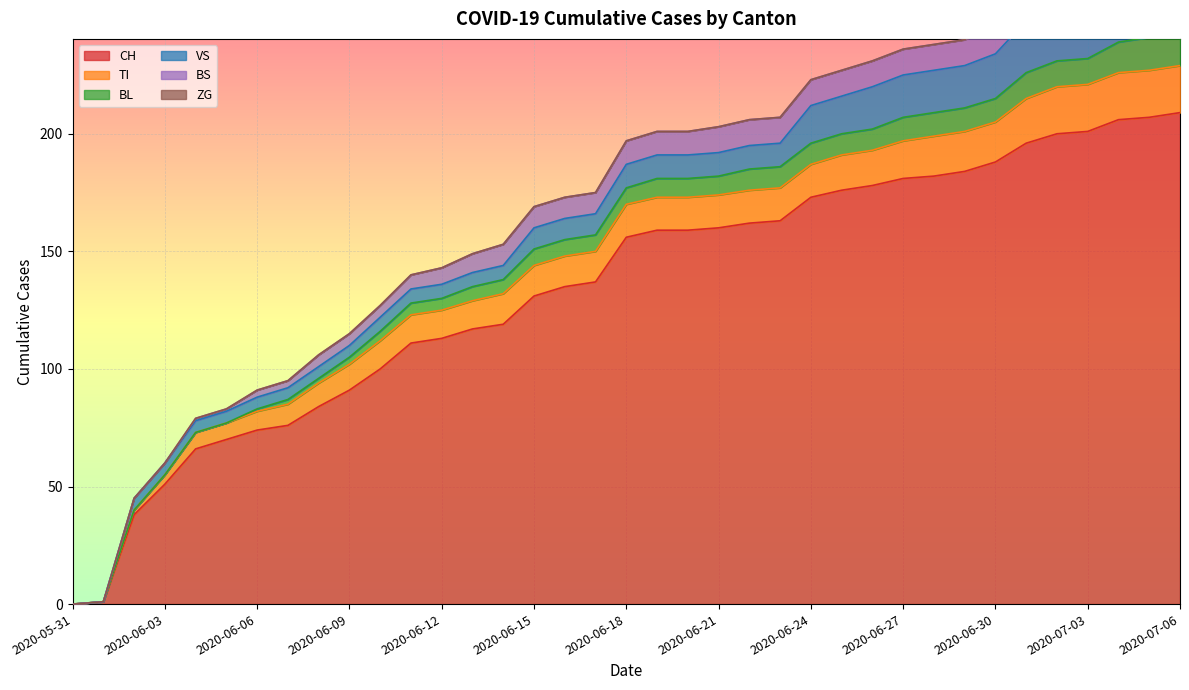

How many values in ZG are above zero?

7